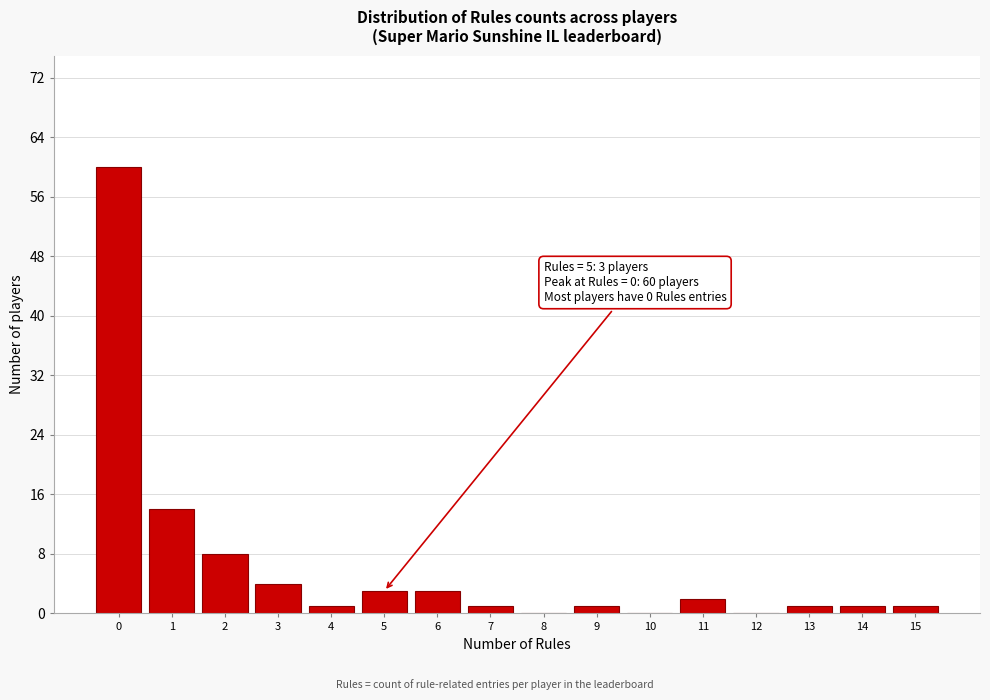

Reading left to right, transcribe all the data shown in this chart.

0=60	1=14	2=8	3=4	4=1	5=3	6=3	7=1	8=0	9=1	10=0	11=2	12=0	13=1	14=1	15=1